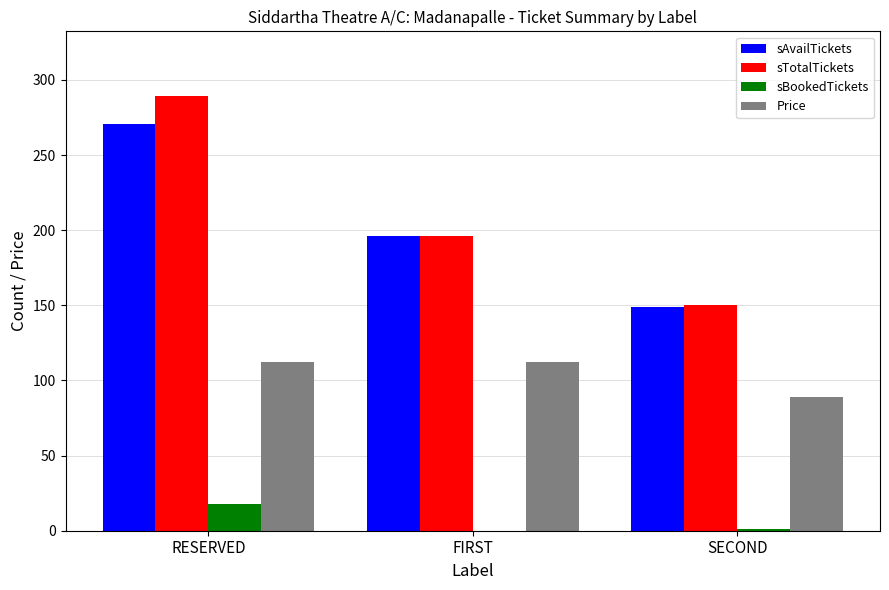

Is the value of sTotalTickets at SECOND greater than the value of Price at RESERVED?

Yes